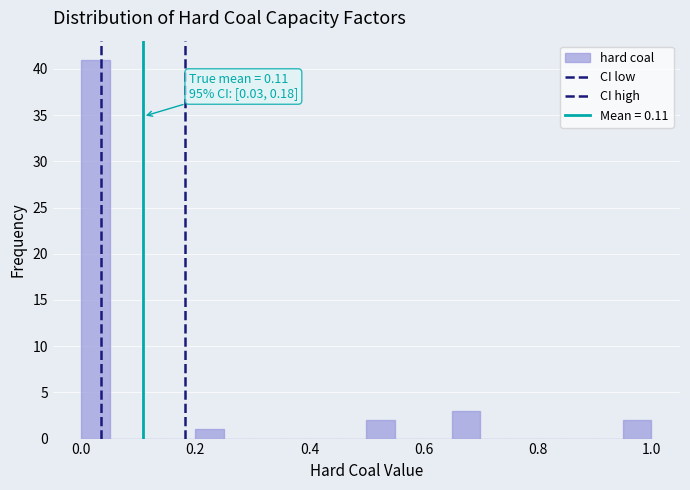

Around what value on the x-axis is the tallest bar? Give the approximate position of its centre, as read against the axis.

0.02